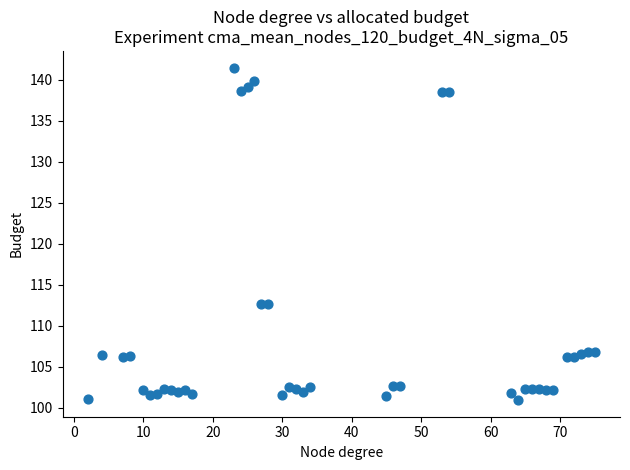

What is the range of Y values (max minus min)?

40.5